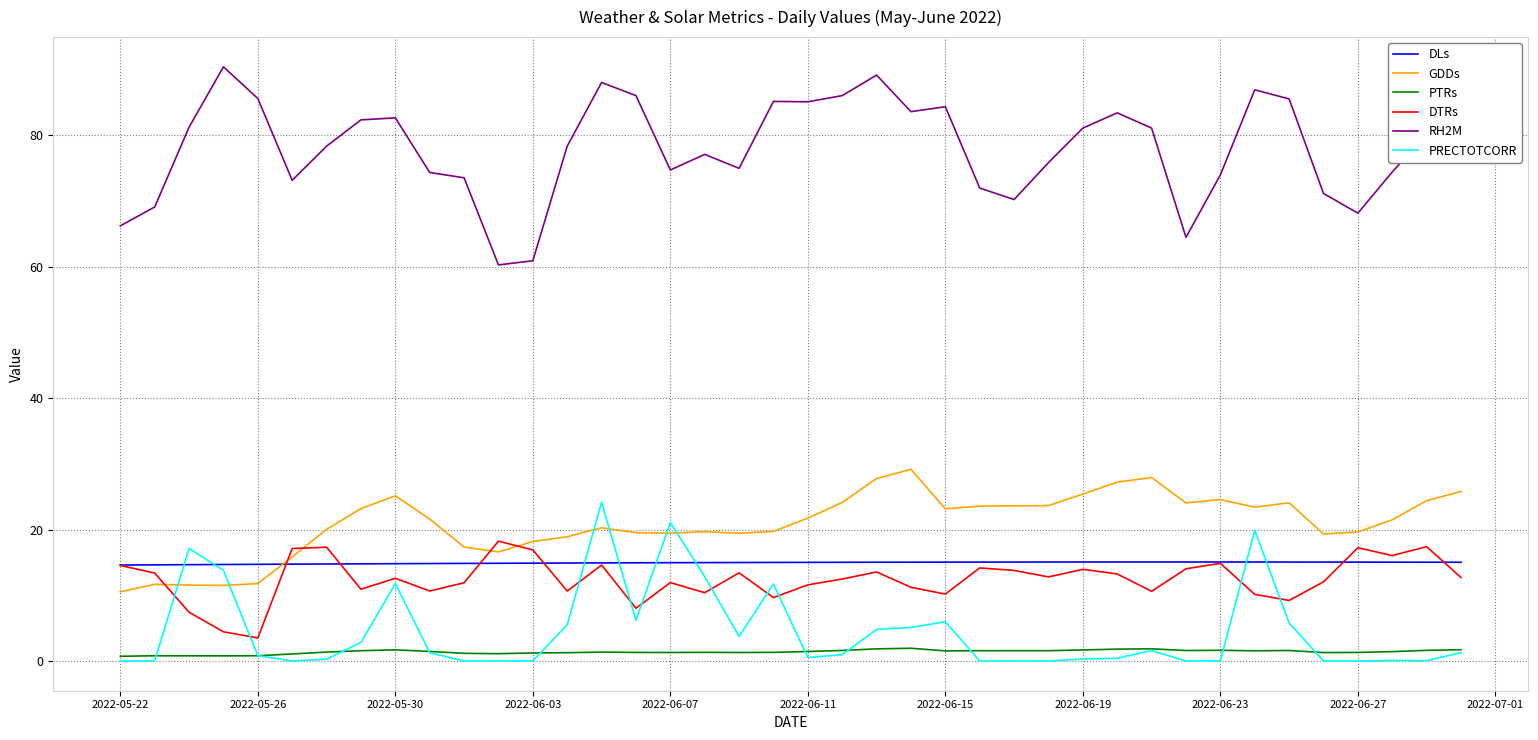

What is the maximum value shown in the chart?

90.4